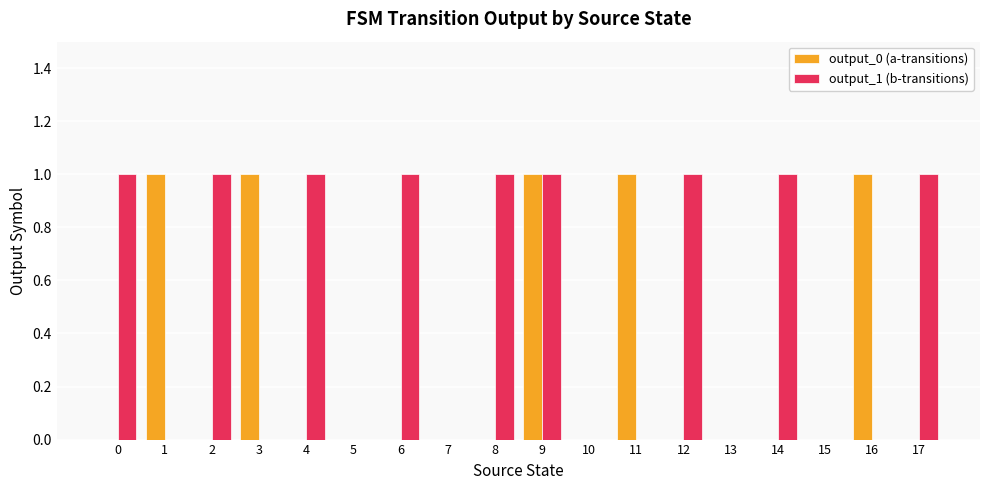

Reading left to right, transcribe all the data shown in this chart.

output_0 (a-transitions): 0=0	1=1	2=0	3=1	4=0	5=0	6=0	7=0	8=0	9=1	10=0	11=1	12=0	13=0	14=0	15=0	16=1	17=0
output_1 (b-transitions): 0=1	1=0	2=1	3=0	4=1	5=0	6=1	7=0	8=1	9=1	10=0	11=0	12=1	13=0	14=1	15=0	16=0	17=1